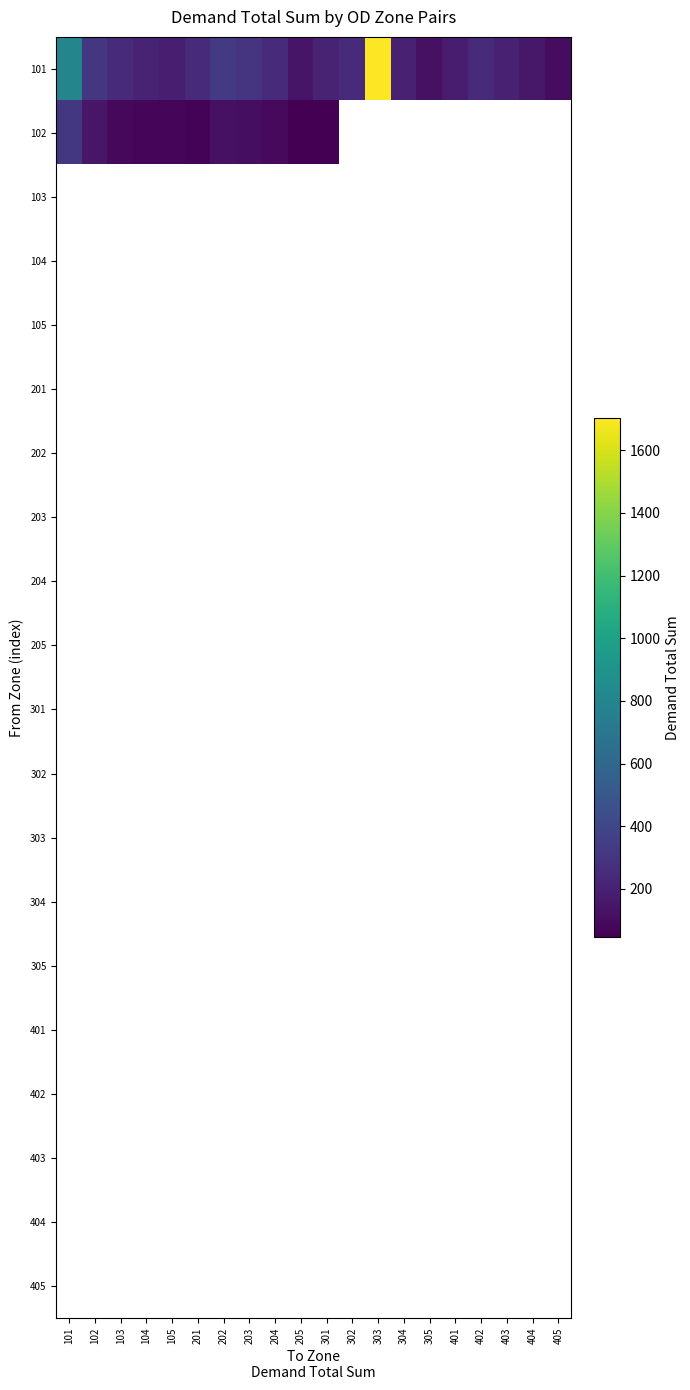

What is the difference between the highest and lowest values at 201?

177.5